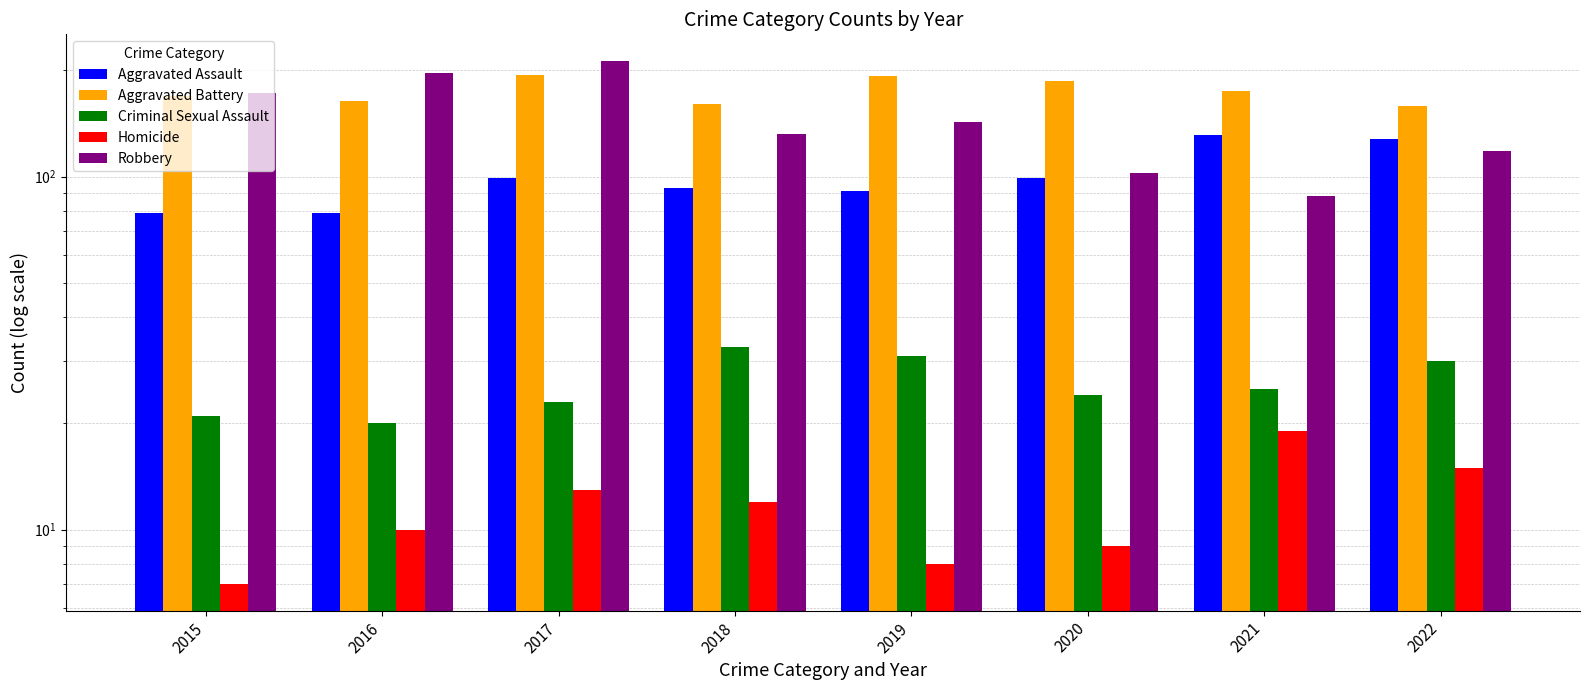

At 2022, list the series in order from largest to smallest.

Aggravated Battery, Aggravated Assault, Robbery, Criminal Sexual Assault, Homicide